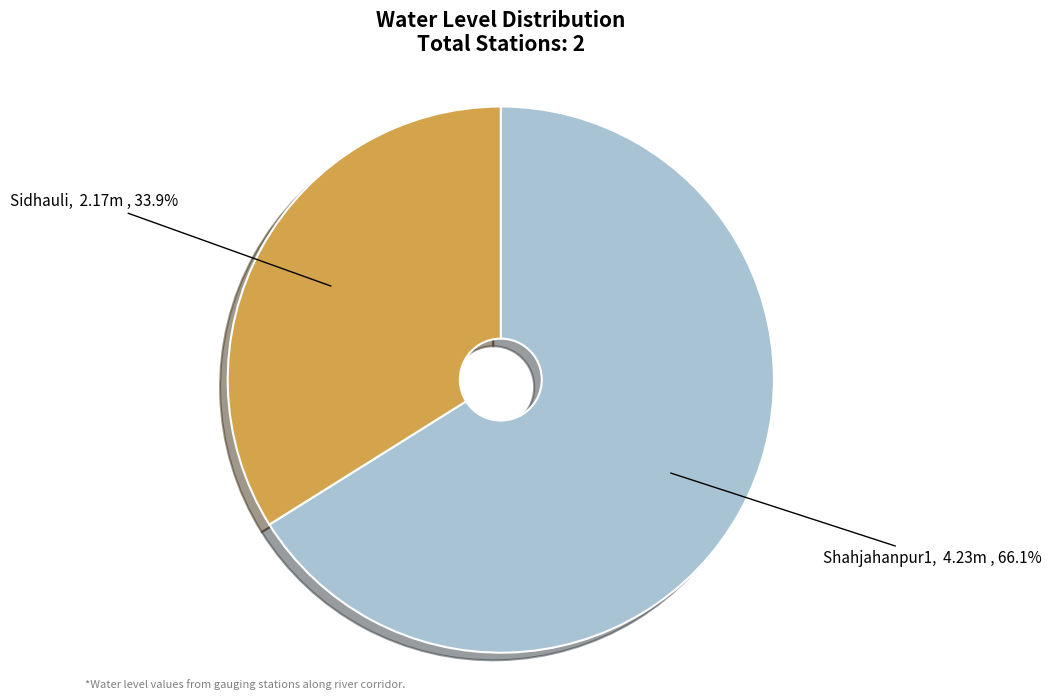

Is there a majority slice in this chart?

Yes